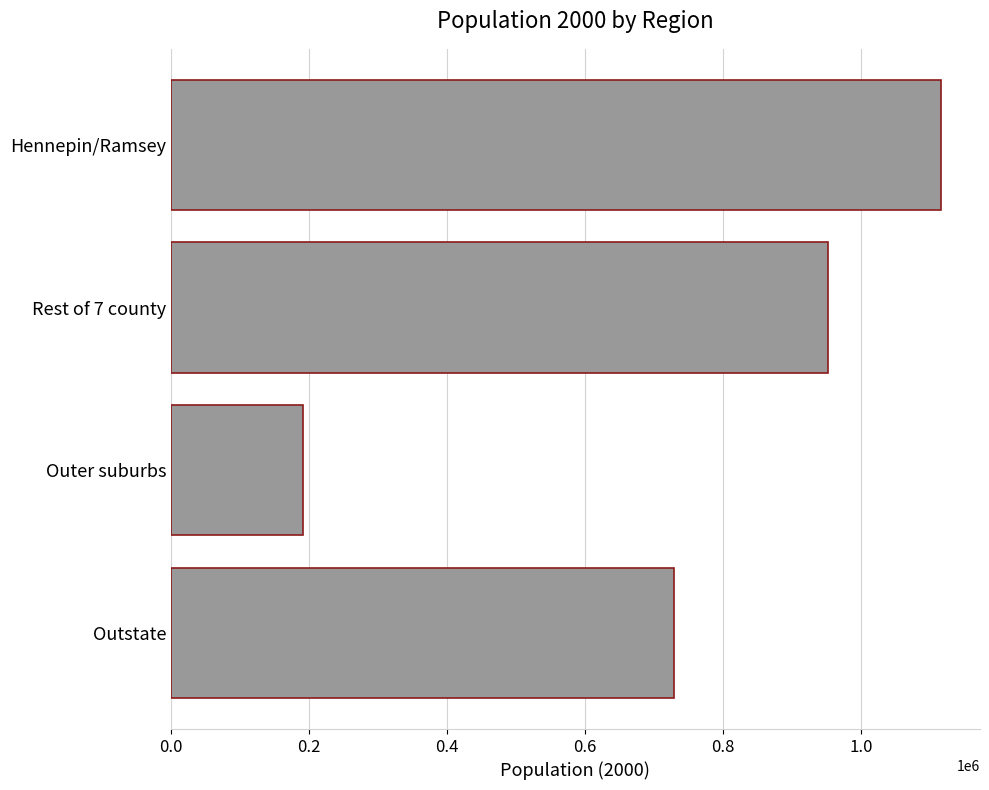

Which has a higher value, Outstate or Hennepin/Ramsey?

Hennepin/Ramsey